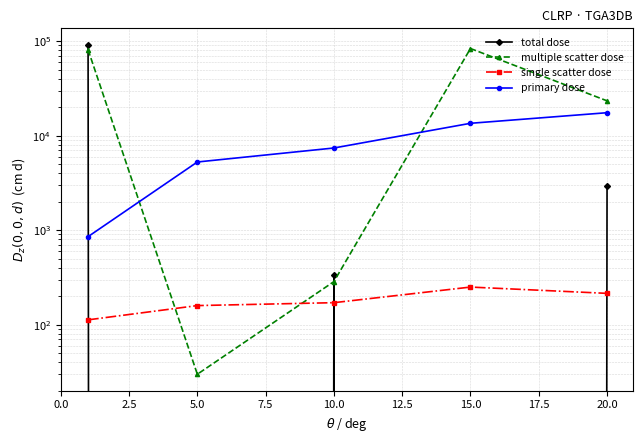

What is the difference between the highest and lowest values at 15.0?

83558.3